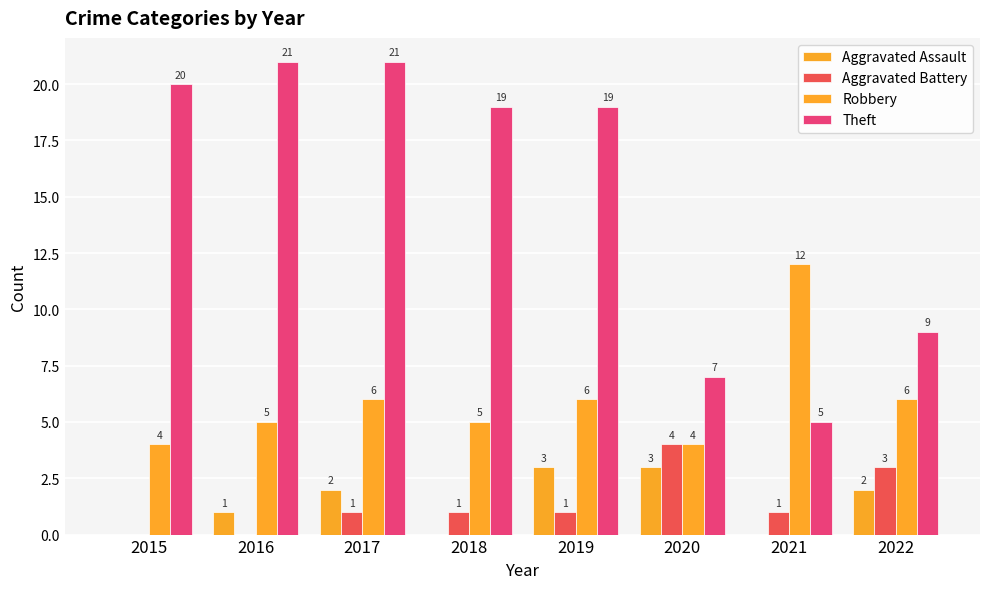

At which label does Theft first exceed 19?

2015